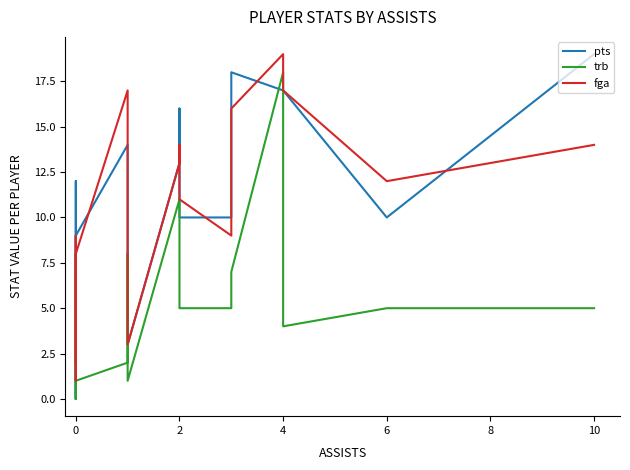

What are all the series names shown in the legend?

pts, trb, fga